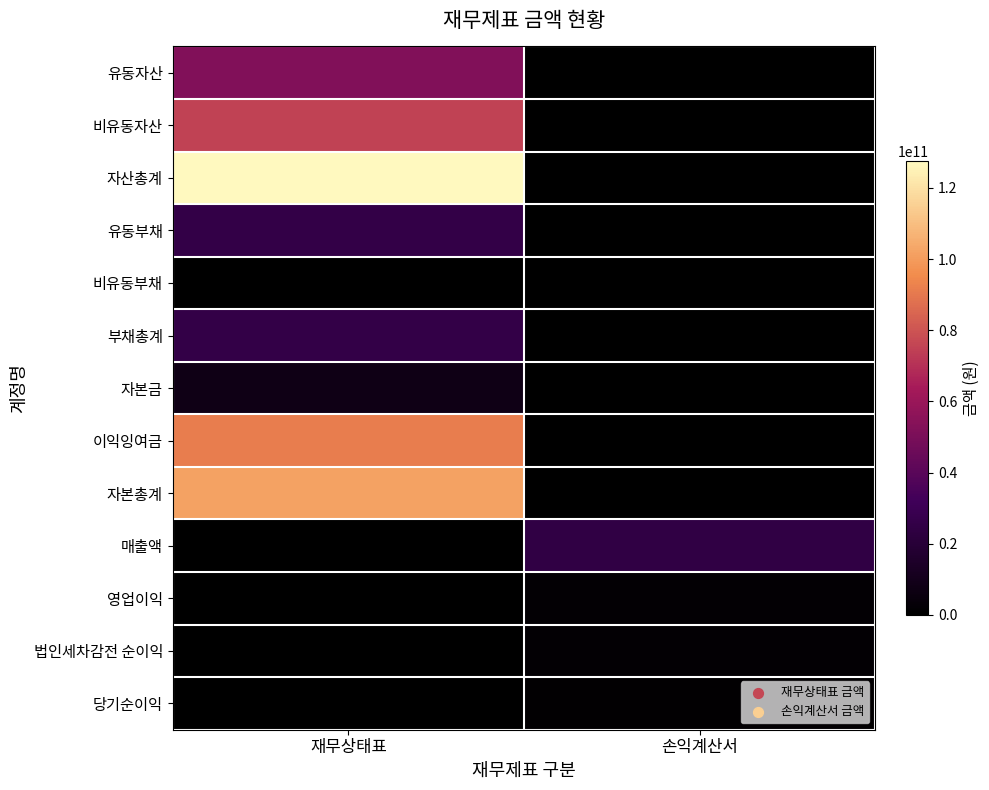

Reading left to right, transcribe all the data shown in this chart.

유동자산: 재무상태표=52676292952	손익계산서=0
비유동자산: 재무상태표=74797124985	손익계산서=0
자산총계: 재무상태표=127473417937	손익계산서=0
유동부채: 재무상태표=25782573177	손익계산서=0
비유동부채: 재무상태표=0	손익계산서=0
부채총계: 재무상태표=25782573177	손익계산서=0
자본금: 재무상태표=7500000000	손익계산서=0
이익잉여금: 재무상태표=91566431275	손익계산서=0
자본총계: 재무상태표=101690844760	손익계산서=0
매출액: 재무상태표=0	손익계산서=24658963888
영업이익: 재무상태표=0	손익계산서=1595256239
법인세차감전 순이익: 재무상태표=0	손익계산서=1655918567
당기순이익: 재무상태표=0	손익계산서=1294234082